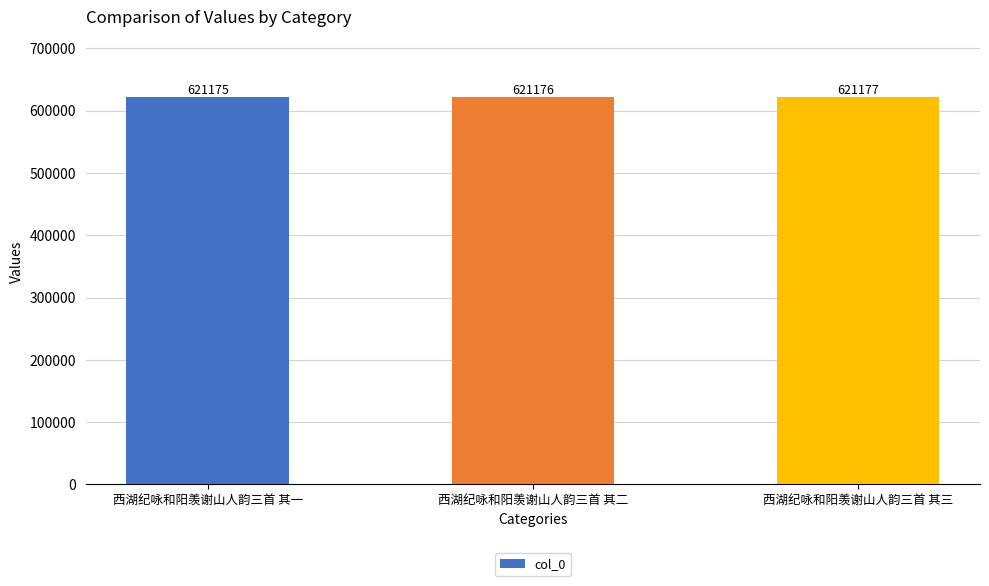

Is it true that the value at 西湖纪咏和阳羡谢山人韵三首 其三 is 621177?

True